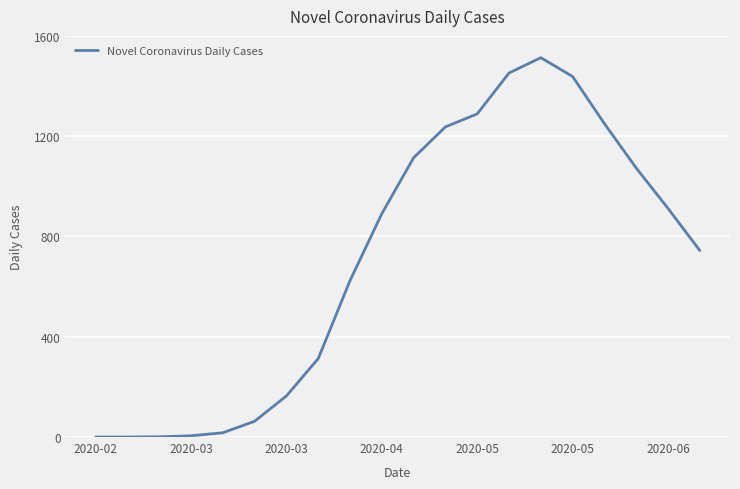

How many values are below 891?

10